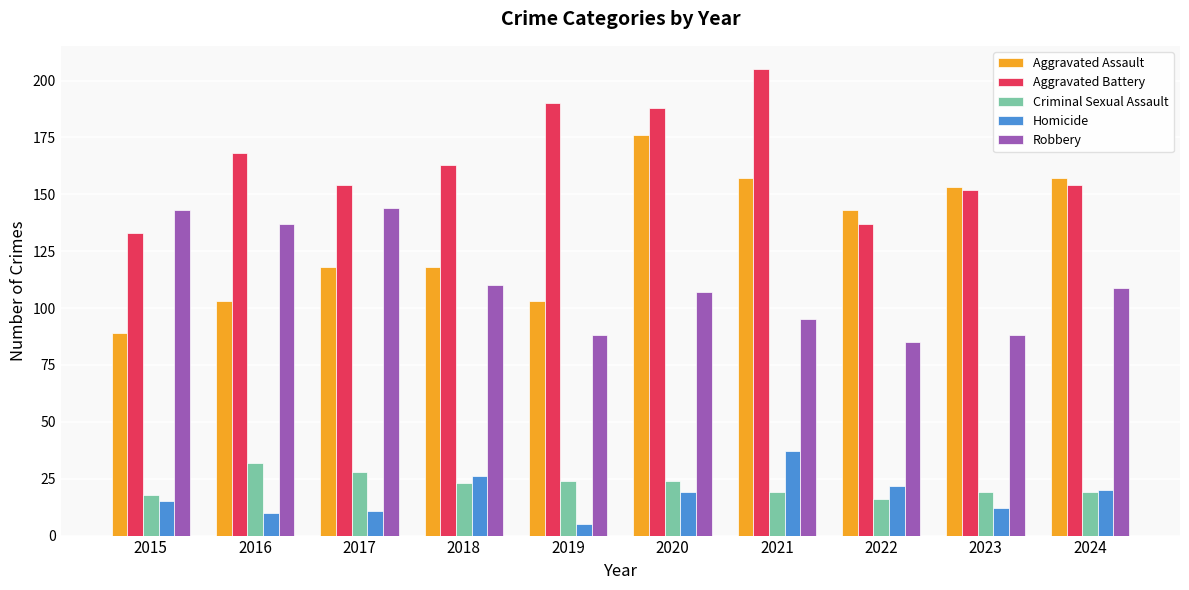

The value of Homicide at 2022 is 22. True or false?

True